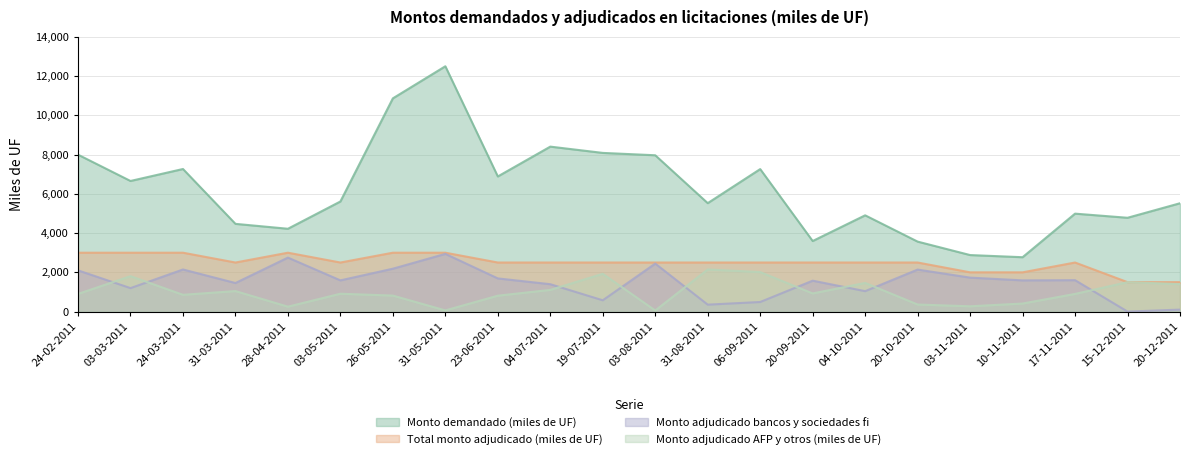

True or false: Total monto adjudicado (miles de UF) and Monto adjudicado AFP y otros (miles de UF) intersect in this chart.

False